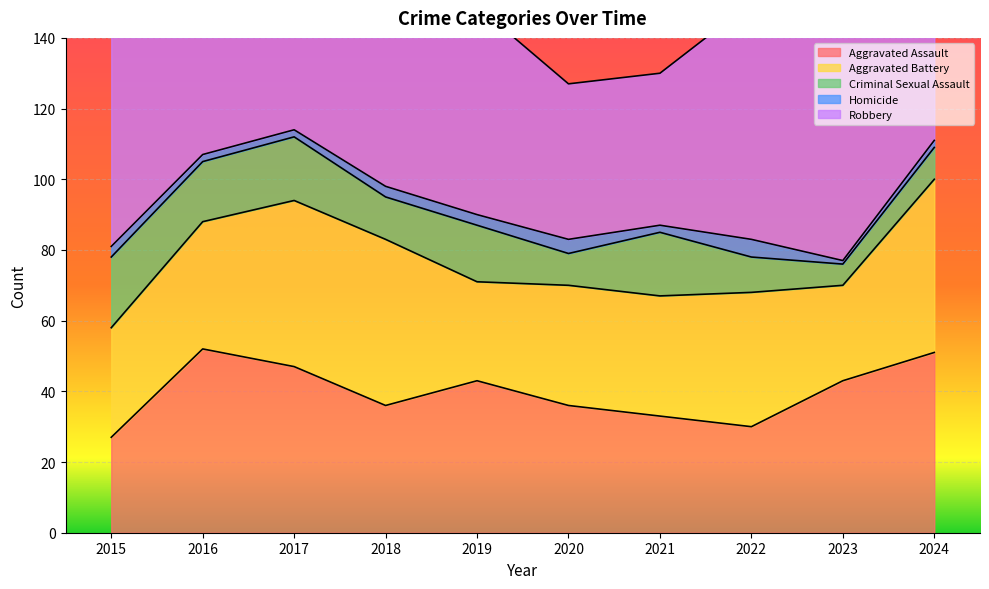

True or false: Criminal Sexual Assault has a value of 18 at 2017.

True